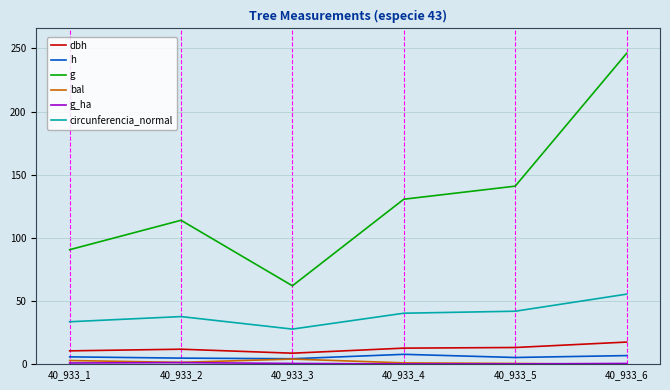

What is the average value of the bal series?

1.8